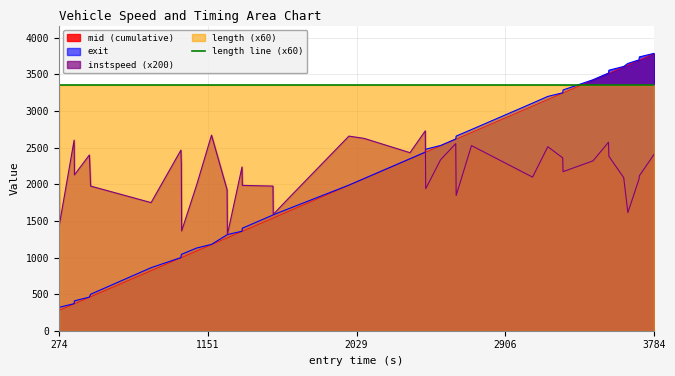

What is the minimum value for exit?

279.4